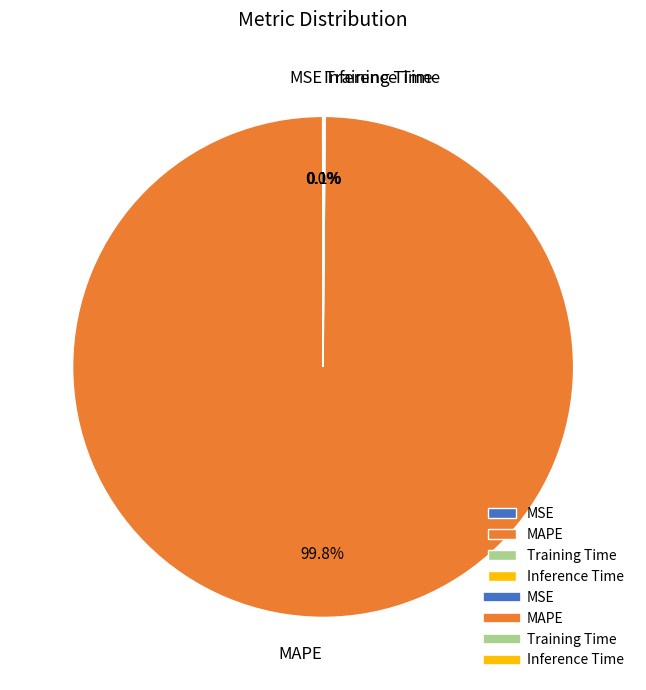

What is the largest slice in the pie chart?

MAPE